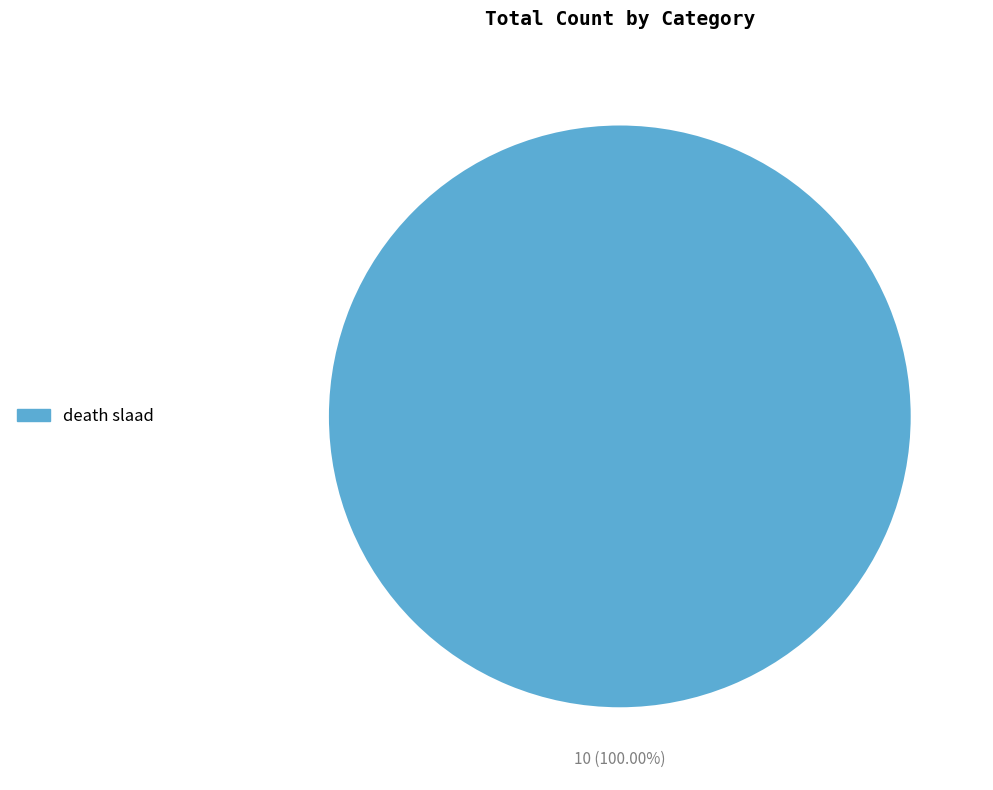

Does any single category account for the majority?

Yes